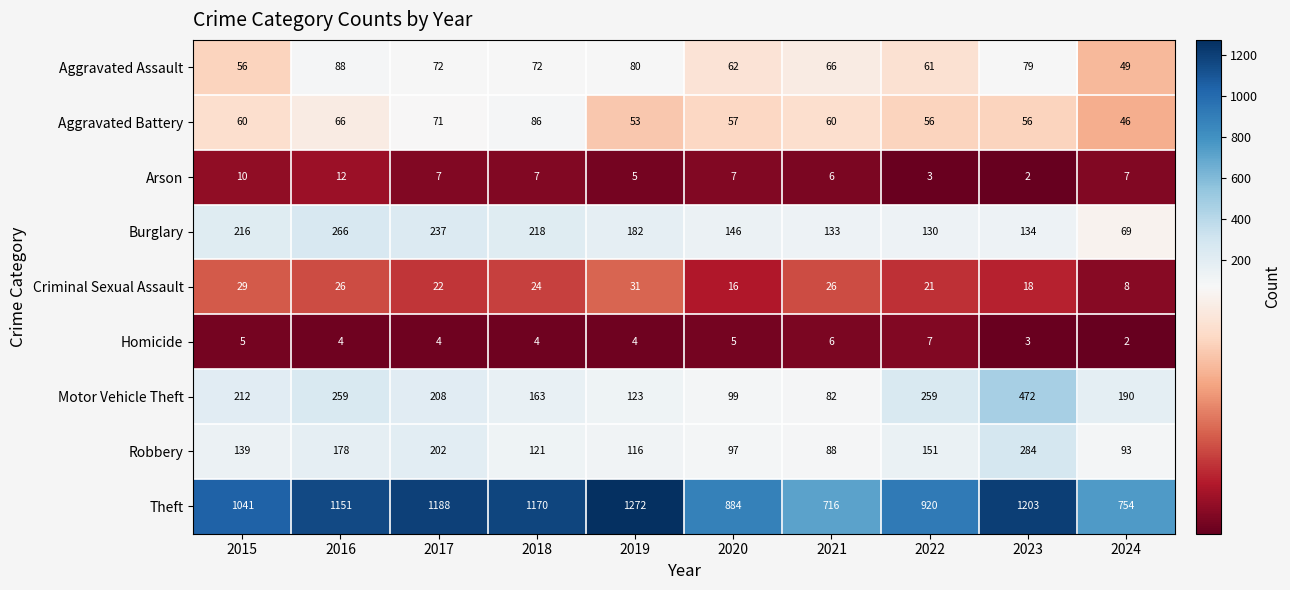

Which series has the widest spread of values?

Theft